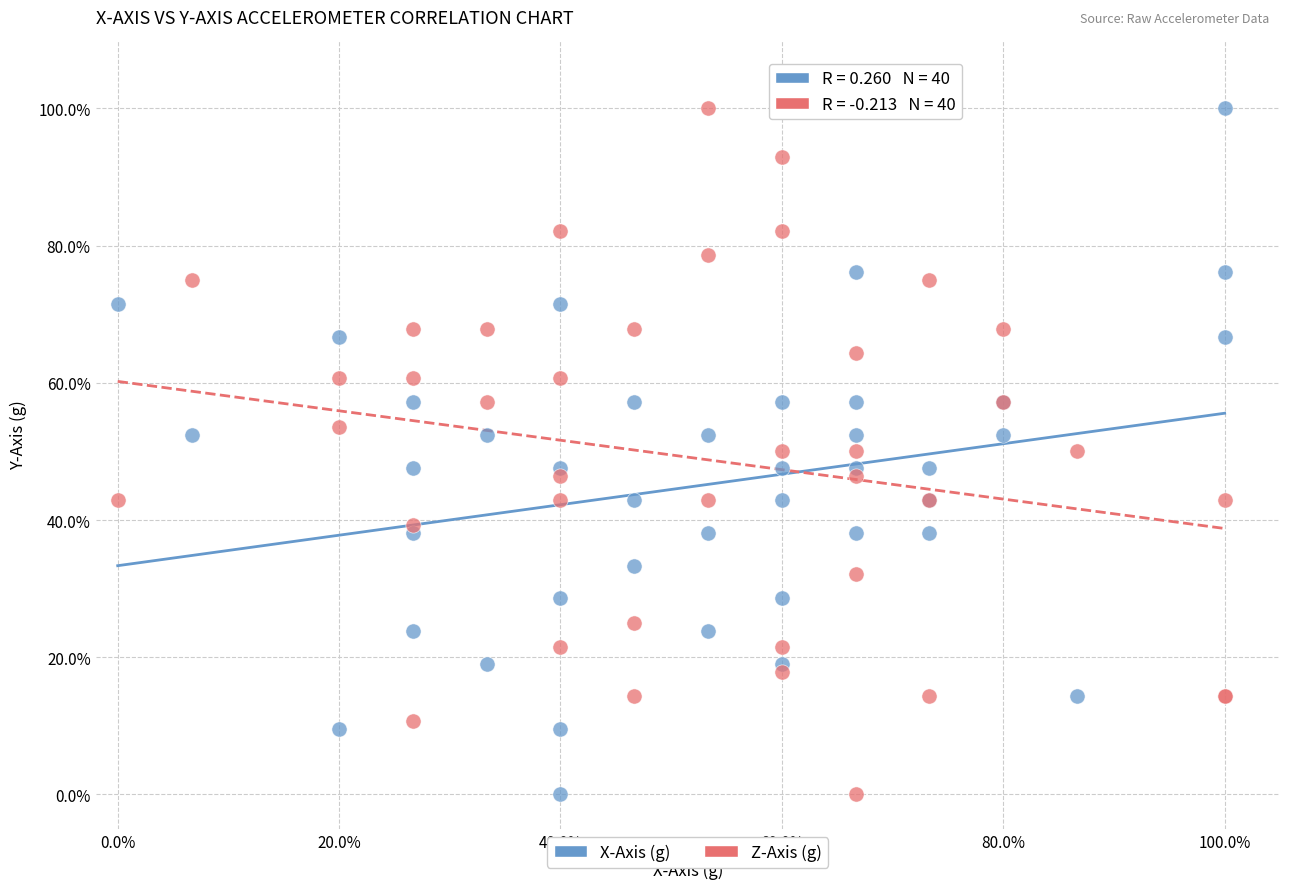

What are all the series names shown in the legend?

X-Axis (g), Z-Axis (g)